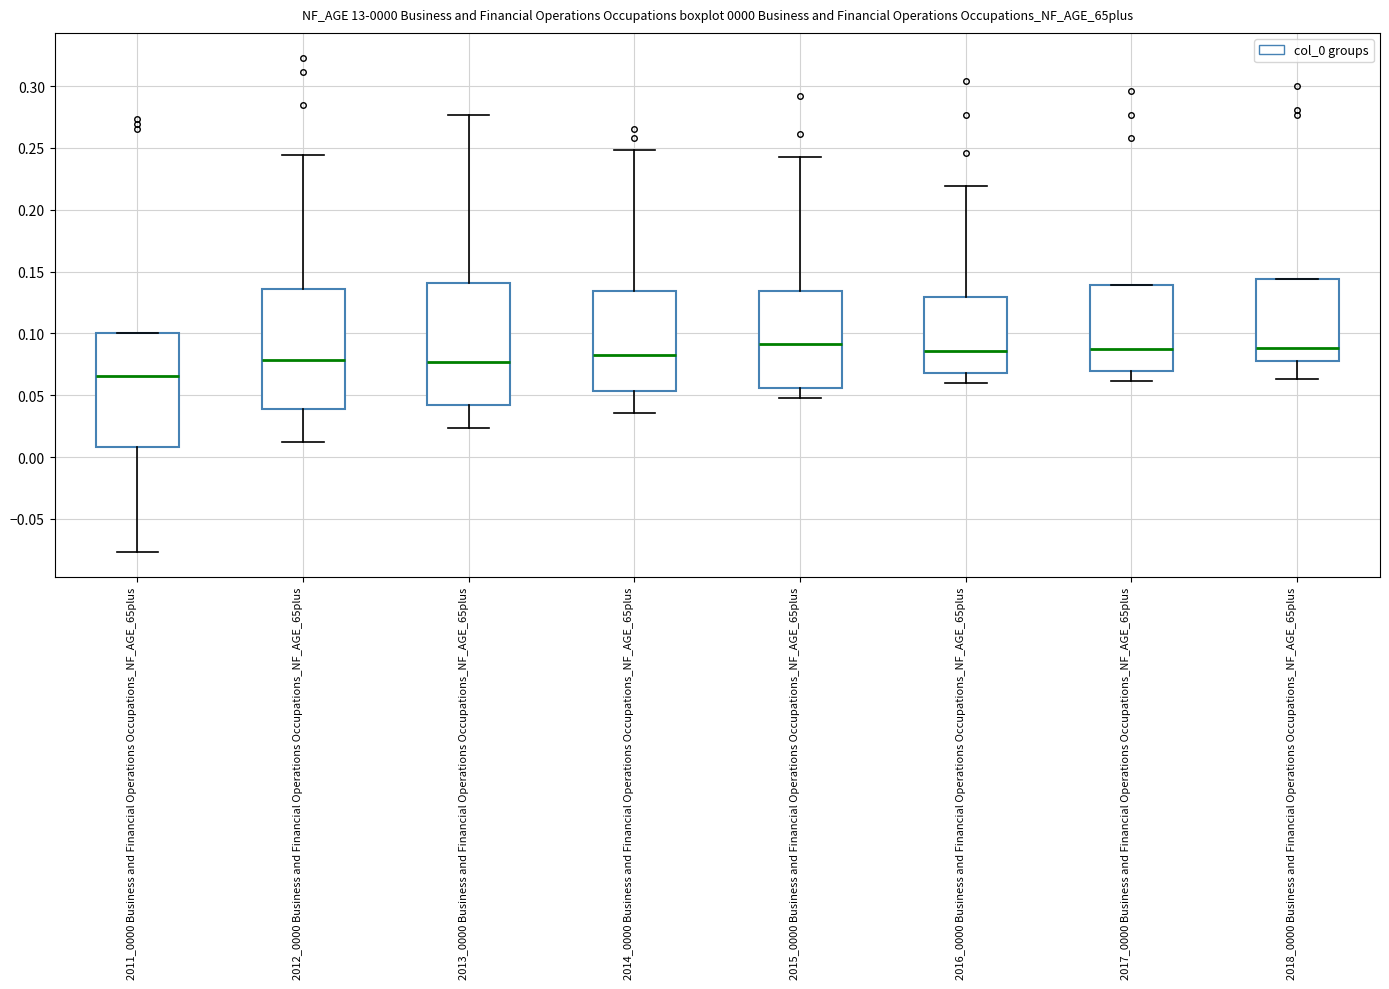

Which box's median line is the lowest?

2011_0000 Business and Financial Operations Occupations_NF_AGE_65plus